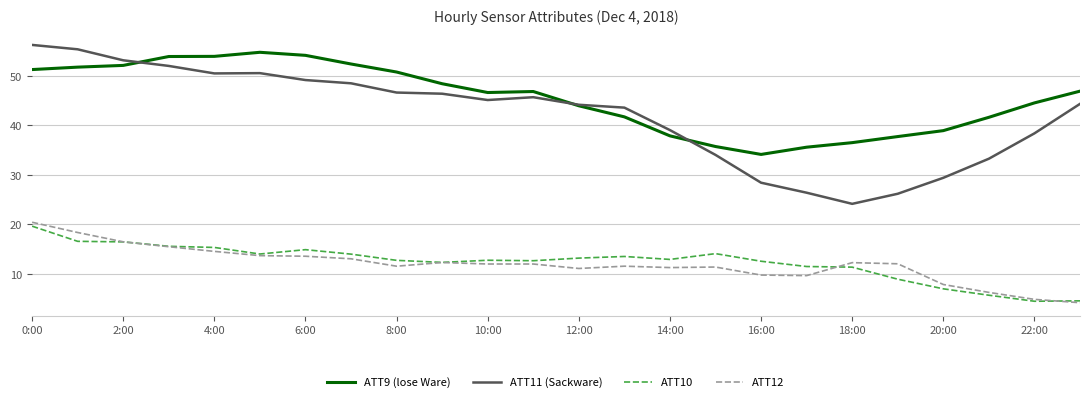

What is the maximum value shown in the chart?

56.2